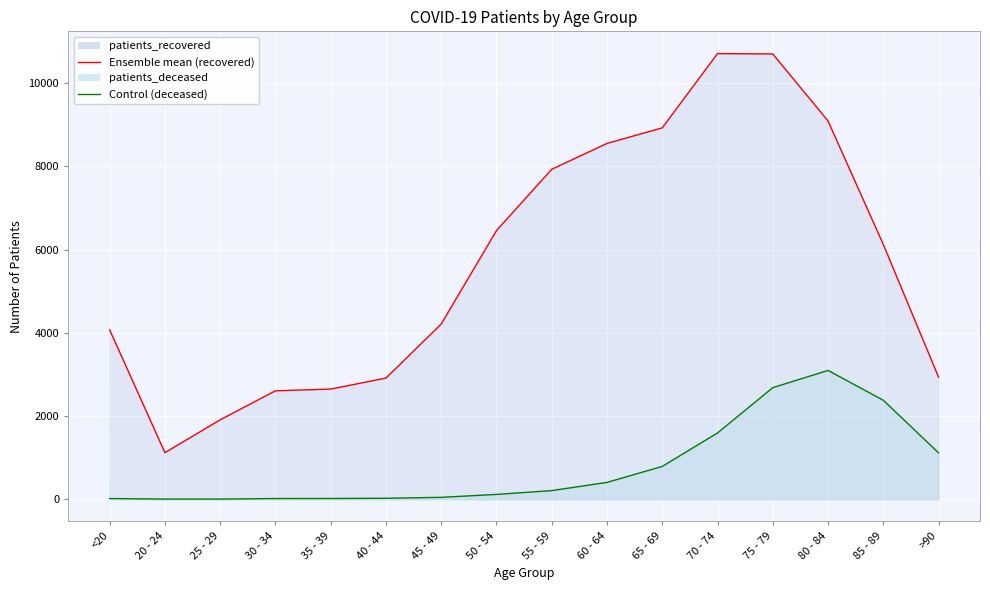

At which label does patients_deceased reach its peak?

80 - 84